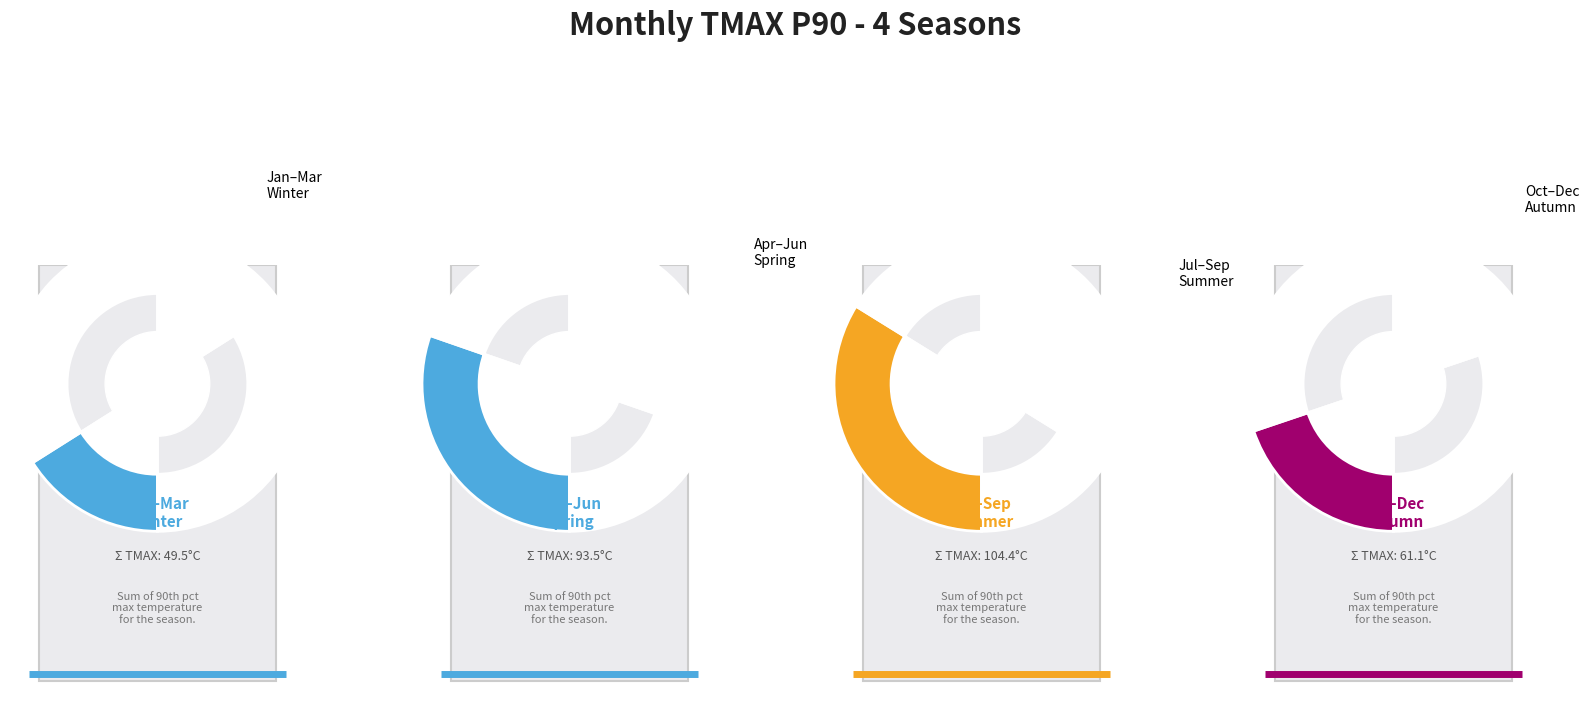

Which slice is the smallest?

1